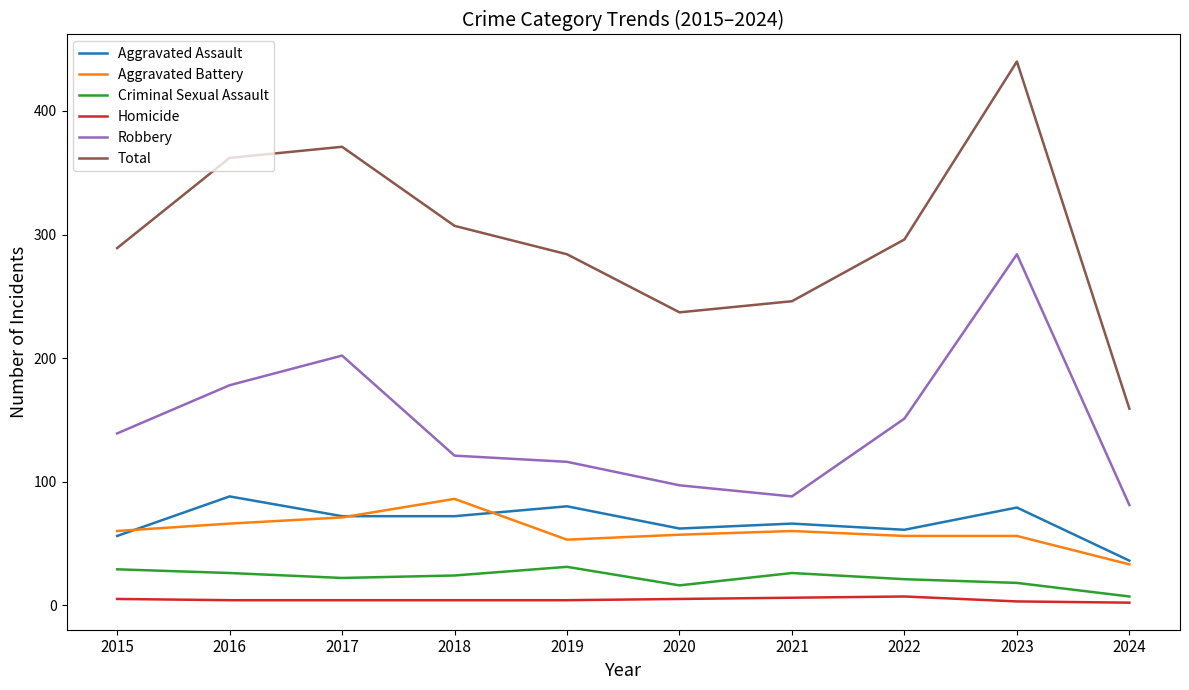

Is it true that Aggravated Assault equals 56 at 2015?

True